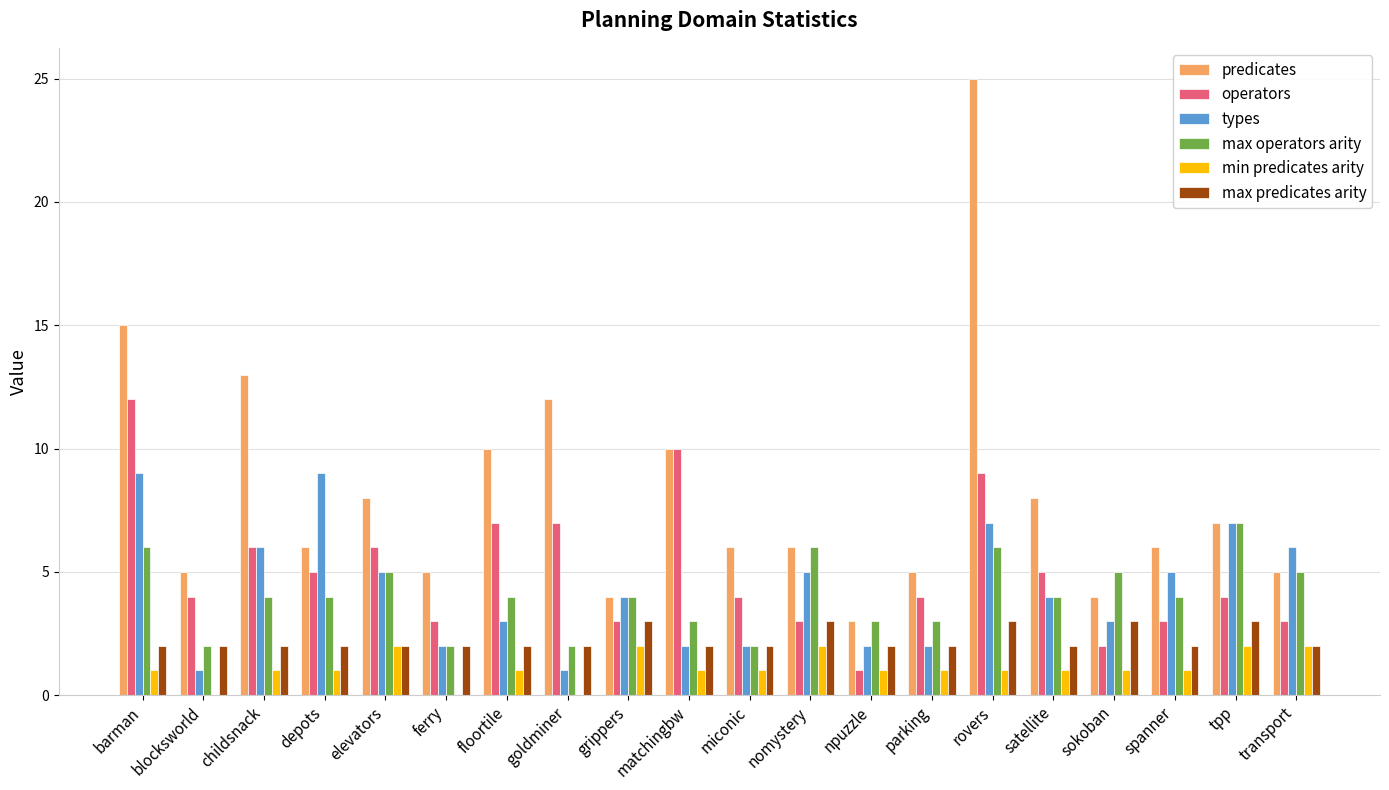

Reading left to right, transcribe all the data shown in this chart.

predicates: barman=15	blocksworld=5	childsnack=13	depots=6	elevators=8	ferry=5	floortile=10	goldminer=12	grippers=4	matchingbw=10	miconic=6	nomystery=6	npuzzle=3	parking=5	rovers=25	satellite=8	sokoban=4	spanner=6	tpp=7	transport=5
operators: barman=12	blocksworld=4	childsnack=6	depots=5	elevators=6	ferry=3	floortile=7	goldminer=7	grippers=3	matchingbw=10	miconic=4	nomystery=3	npuzzle=1	parking=4	rovers=9	satellite=5	sokoban=2	spanner=3	tpp=4	transport=3
types: barman=9	blocksworld=1	childsnack=6	depots=9	elevators=5	ferry=2	floortile=3	goldminer=1	grippers=4	matchingbw=2	miconic=2	nomystery=5	npuzzle=2	parking=2	rovers=7	satellite=4	sokoban=3	spanner=5	tpp=7	transport=6
max operators arity: barman=6	blocksworld=2	childsnack=4	depots=4	elevators=5	ferry=2	floortile=4	goldminer=2	grippers=4	matchingbw=3	miconic=2	nomystery=6	npuzzle=3	parking=3	rovers=6	satellite=4	sokoban=5	spanner=4	tpp=7	transport=5
min predicates arity: barman=1	blocksworld=0	childsnack=1	depots=1	elevators=2	ferry=0	floortile=1	goldminer=0	grippers=2	matchingbw=1	miconic=1	nomystery=2	npuzzle=1	parking=1	rovers=1	satellite=1	sokoban=1	spanner=1	tpp=2	transport=2
max predicates arity: barman=2	blocksworld=2	childsnack=2	depots=2	elevators=2	ferry=2	floortile=2	goldminer=2	grippers=3	matchingbw=2	miconic=2	nomystery=3	npuzzle=2	parking=2	rovers=3	satellite=2	sokoban=3	spanner=2	tpp=3	transport=2